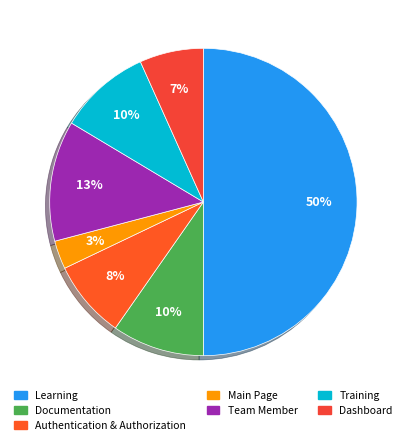

Which category has the smallest portion of the pie?

Main Page